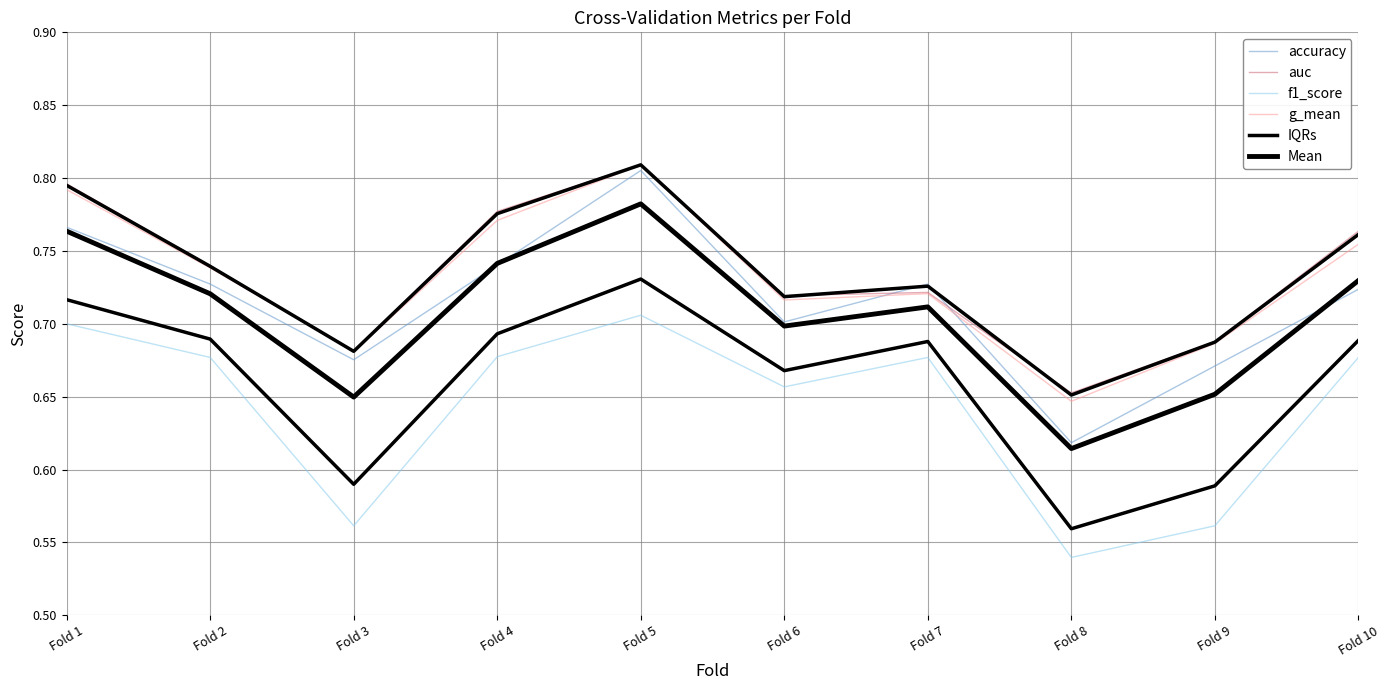

The value of f1_score at Fold 6 is 0.7. True or false?

True